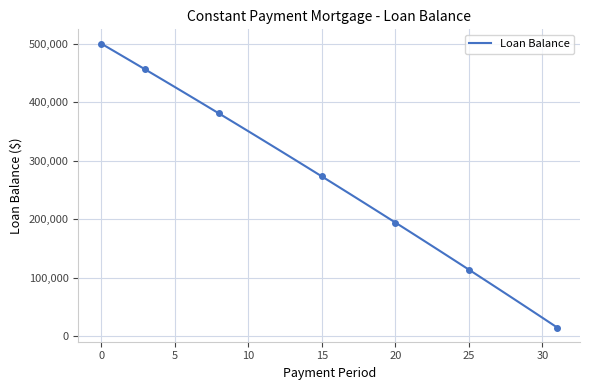

What is the change in value from 22 to 27?

-81239.6